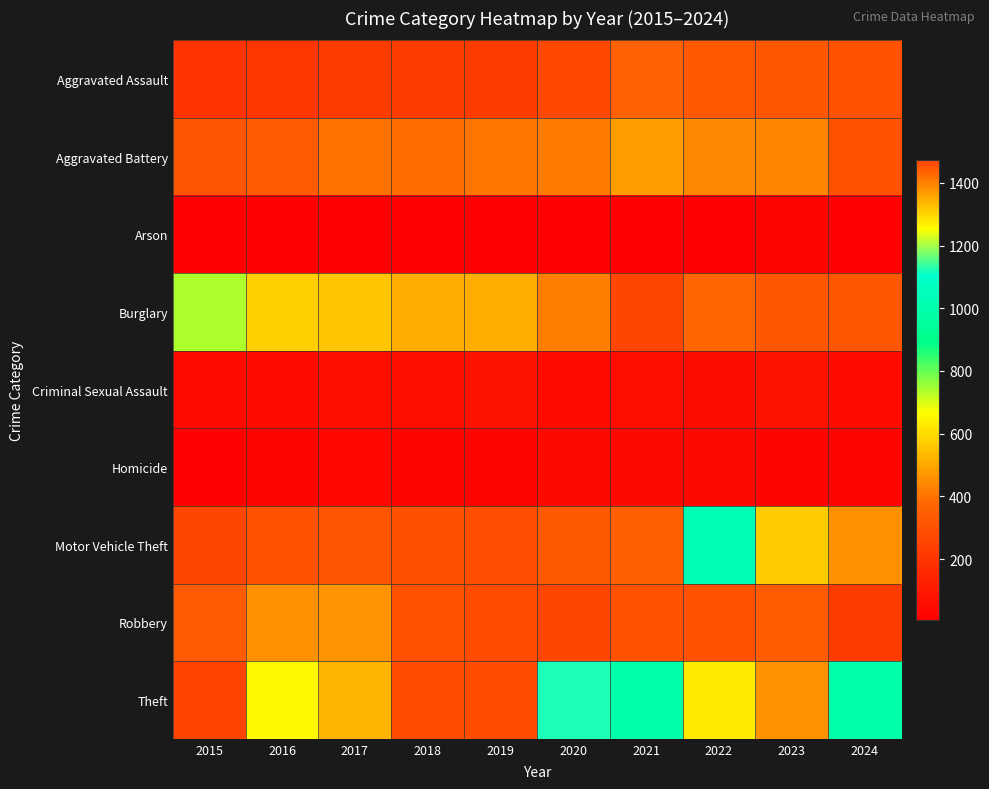

Which series has the largest total across all categories?

Theft